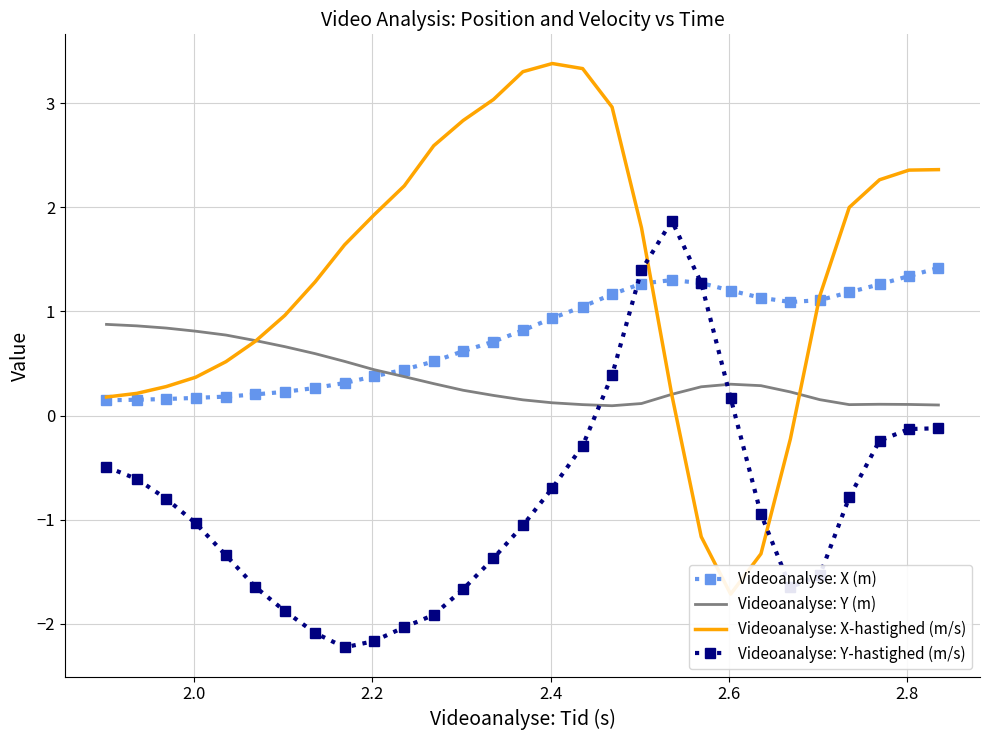

What is the lowest value of the Videoanalyse: Y-hastighed (m/s) series?

-2.2